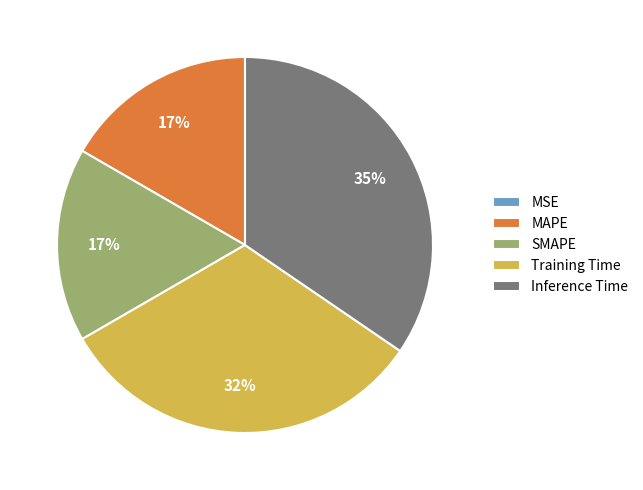

To the nearest percent, what percentage of the pie is SMAPE?

17%